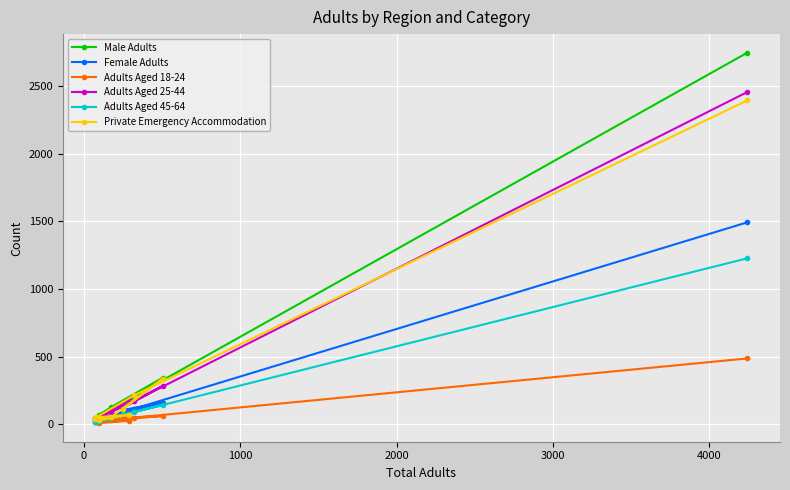

What is the highest value of the Adults Aged 45-64 series?

1228